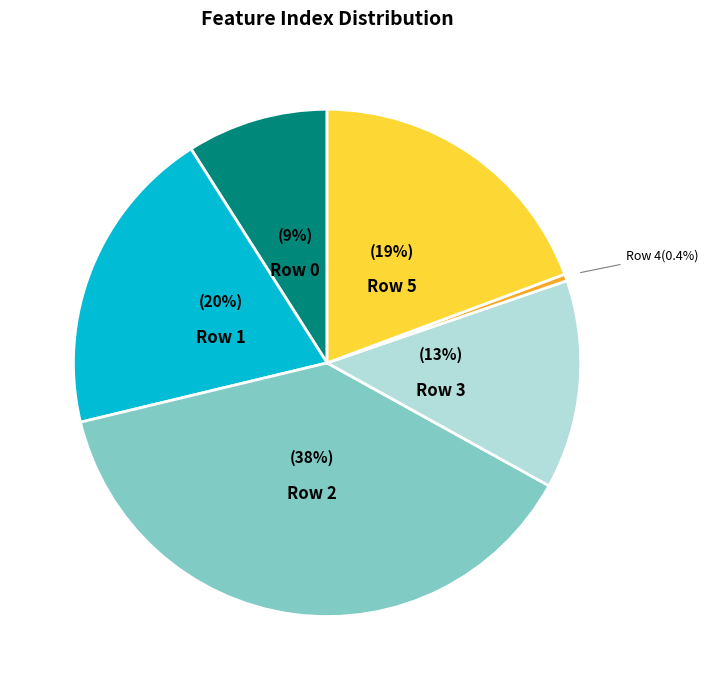

Is there a majority slice in this chart?

No